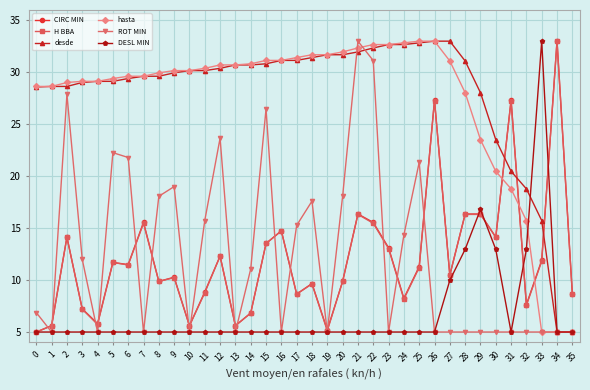

What is the value of the hasta point at the 35th from the left?

5.0